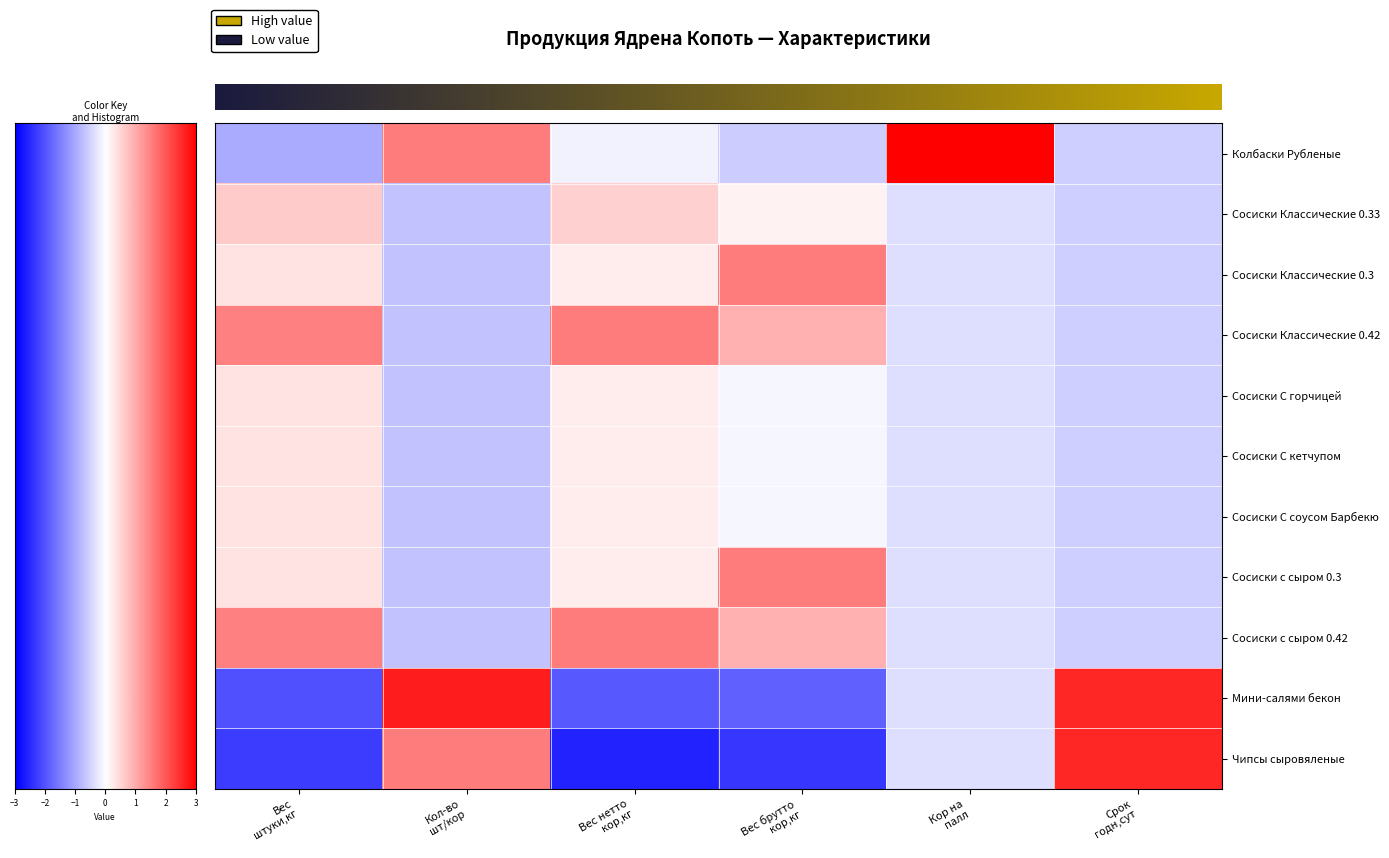

How many categories are shown in the chart?

6